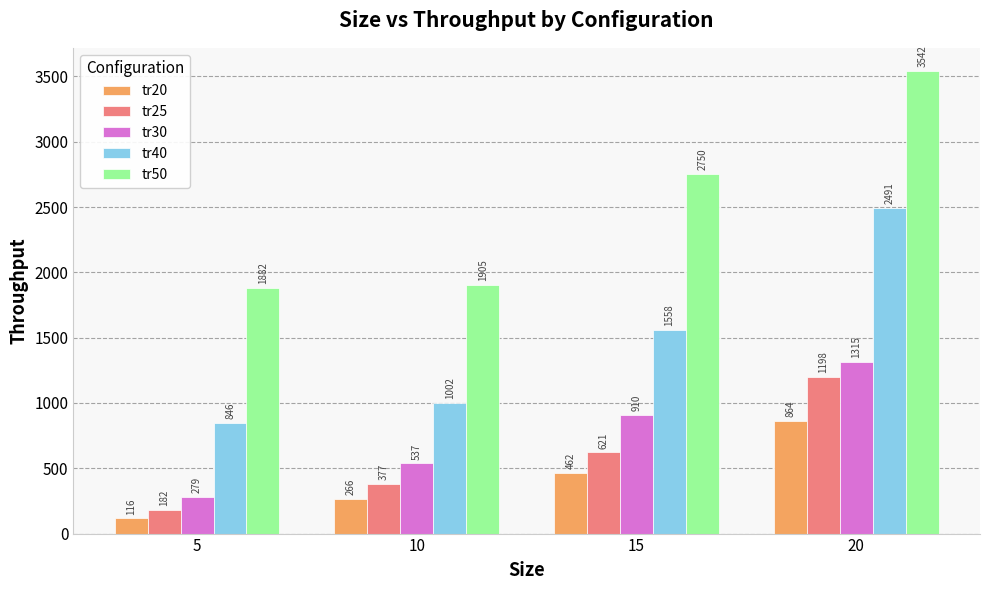

Which series has the largest total across all categories?

tr50